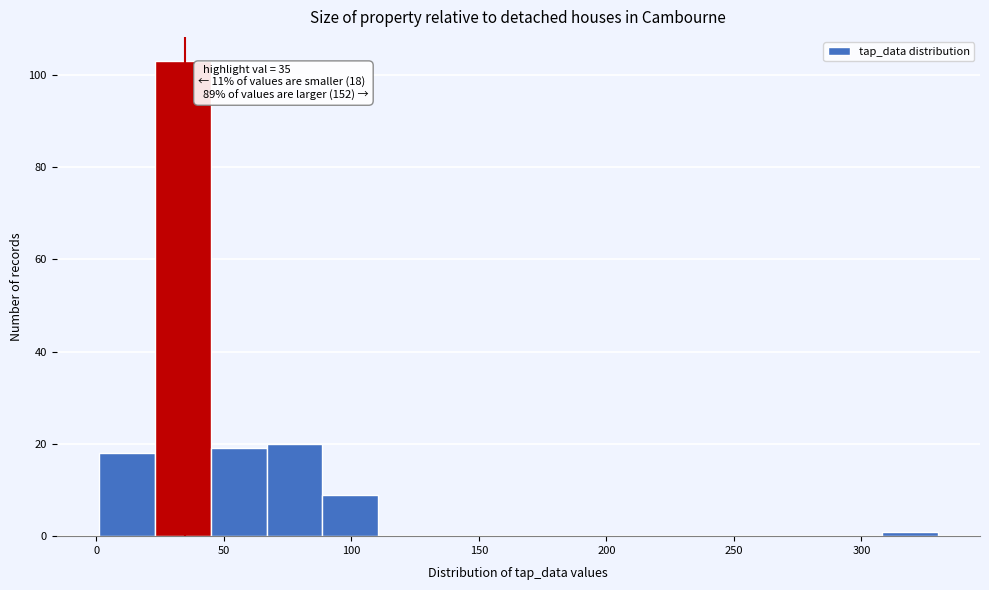

Over which range of the x-axis is the bar tallest?

25 to 45